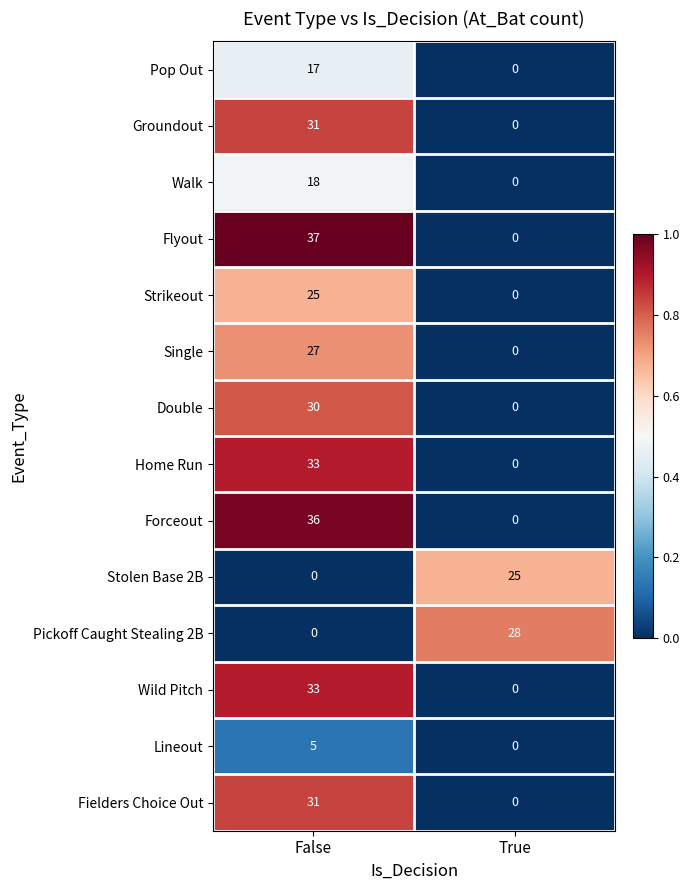

The value of Flyout at False is 59. True or false?

False